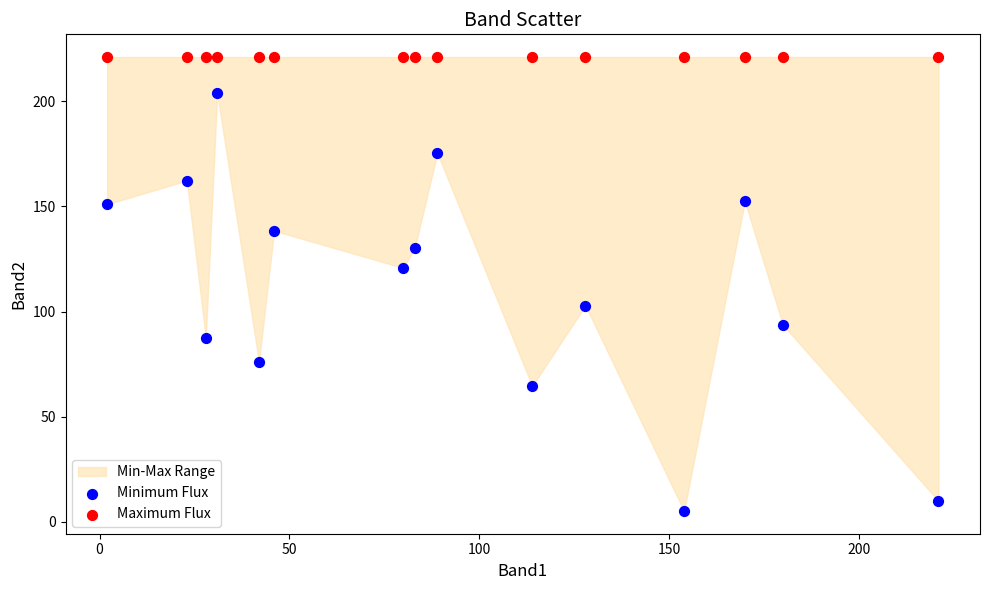

Which series reaches the minimum Y coordinate?

Minimum Flux